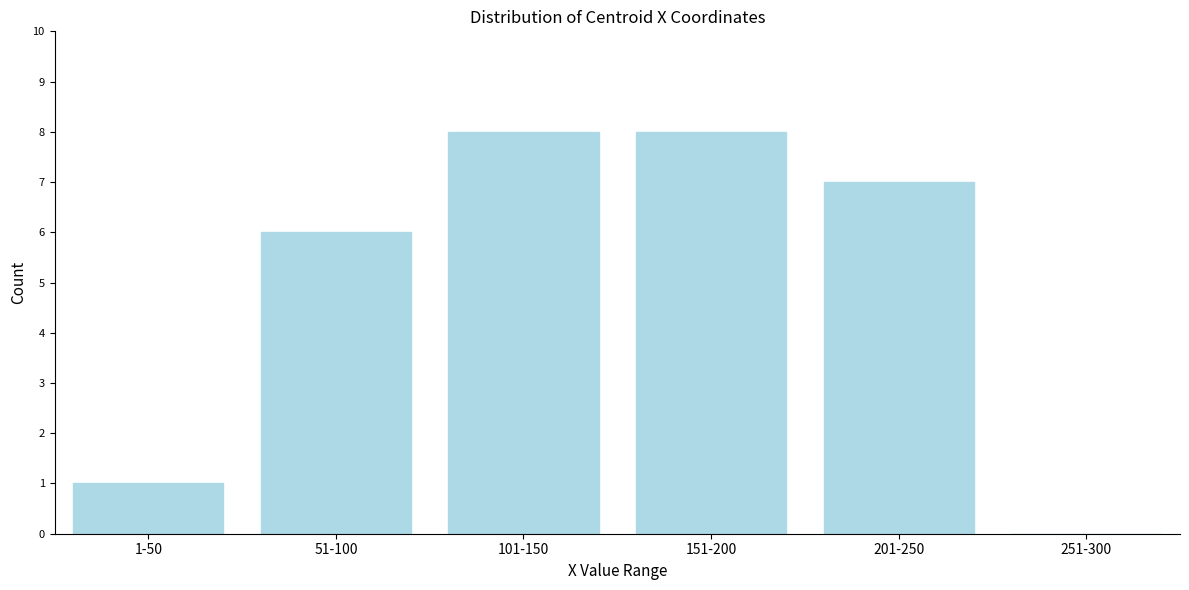

Reading right to left, extract all data points from this chart.

251-300=0	201-250=7	151-200=8	101-150=8	51-100=6	1-50=1